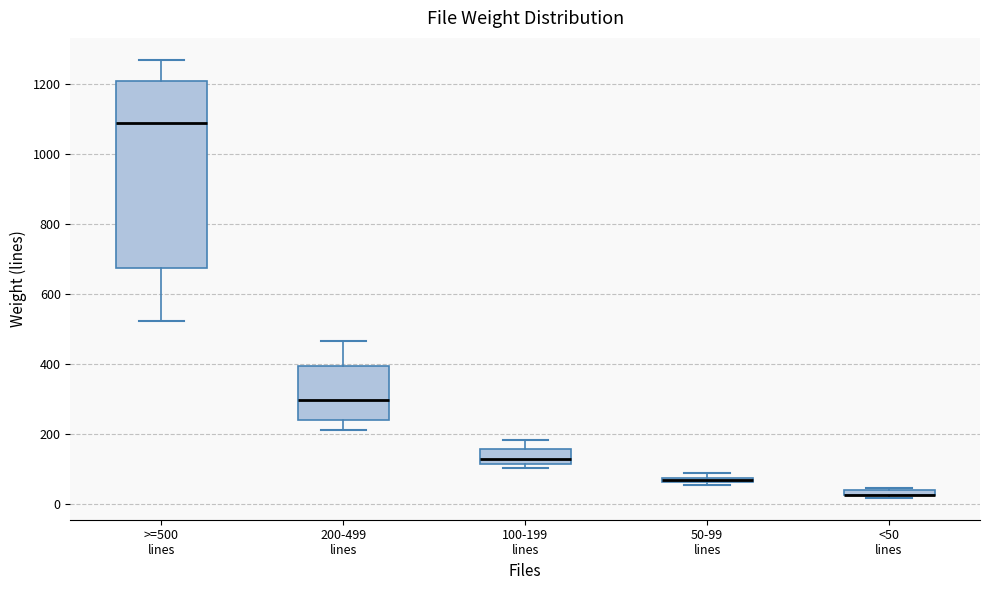

Which box is the tallest, from its lower edge to its upper edge?

>=500 lines